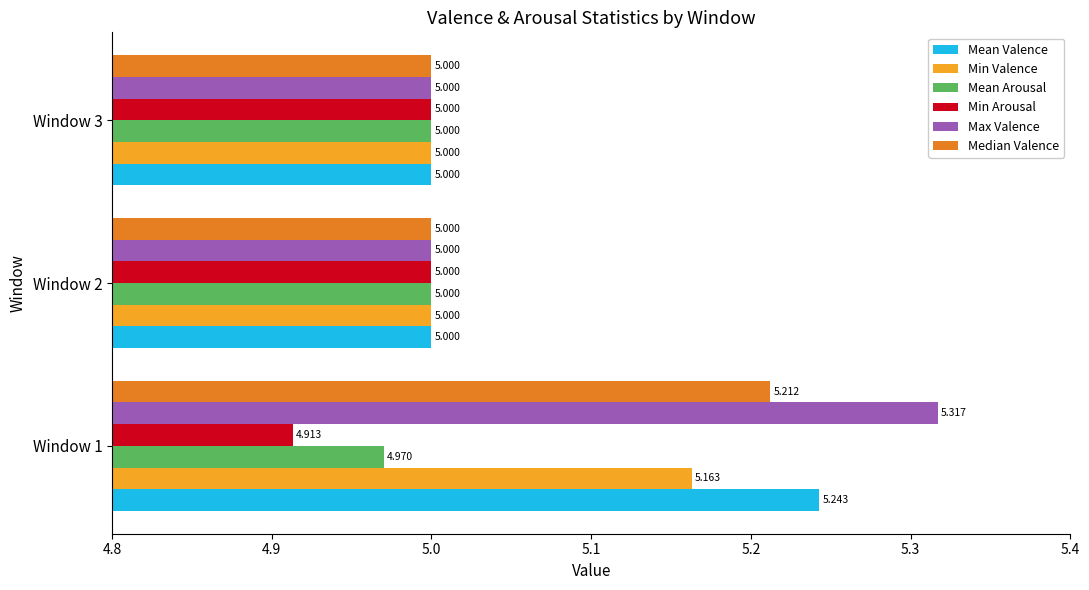

At which label does Mean Arousal reach its minimum?

Window 1